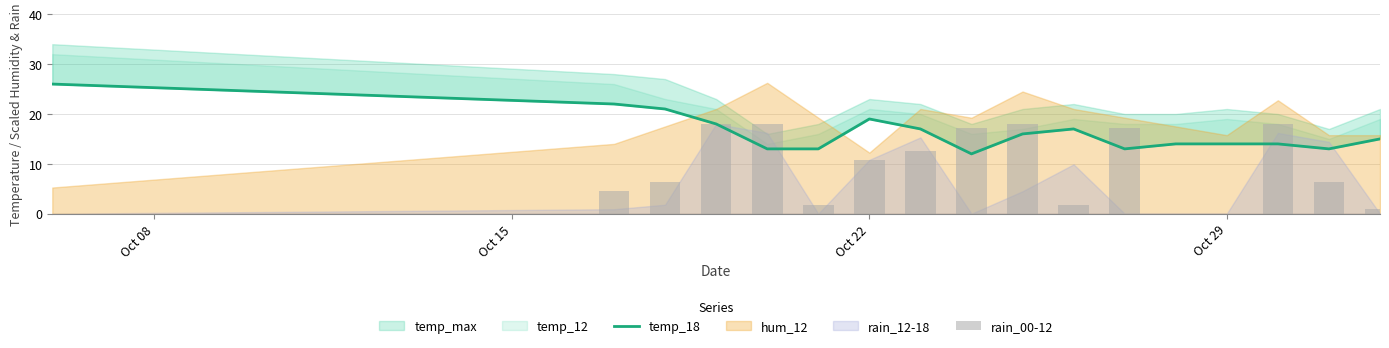

Are the bars grouped side by side (vs. stacked)?

Yes